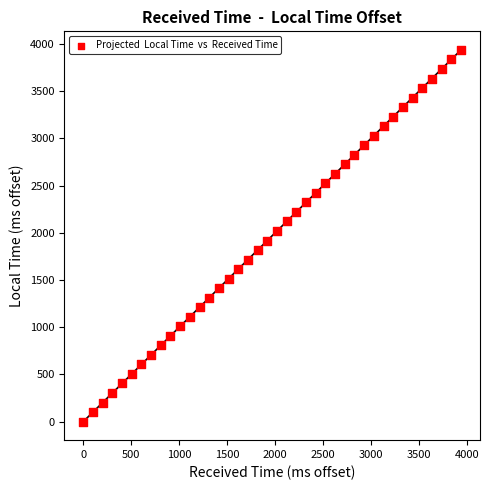

What is the range of X values (max minus min)?

3939